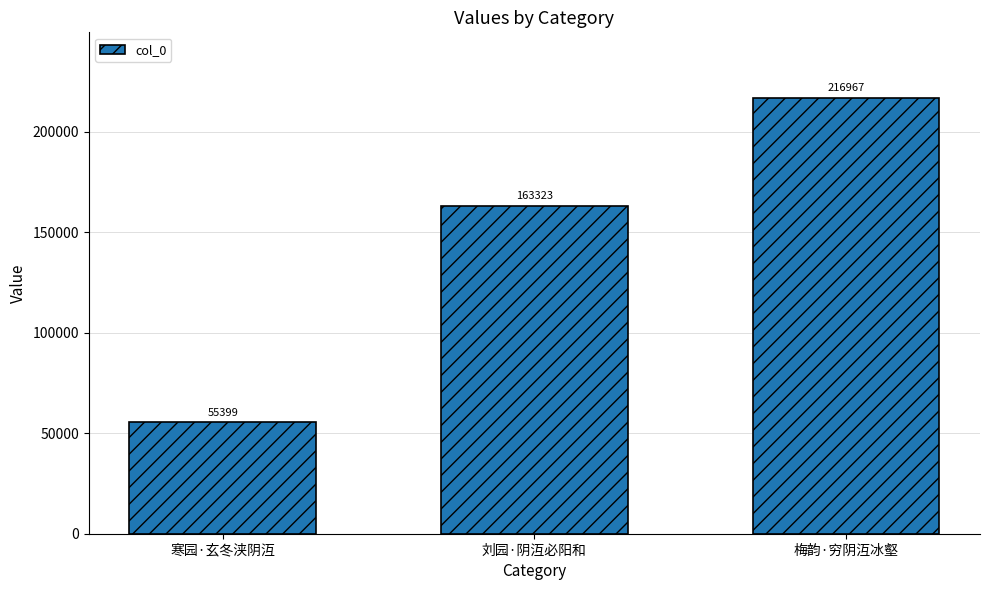

What is the value of the 3rd bar from the left?

216967